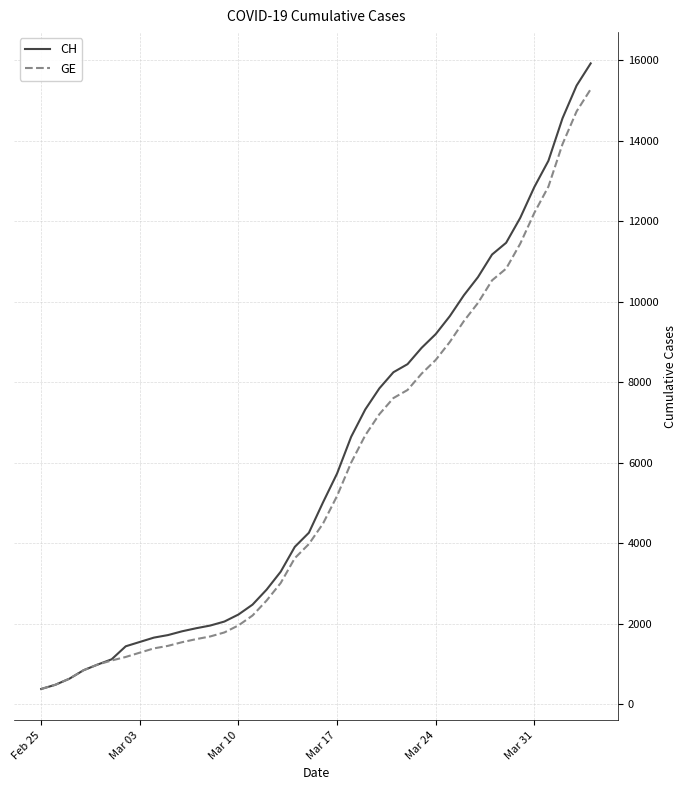

Which series has the largest range (max minus min)?

CH